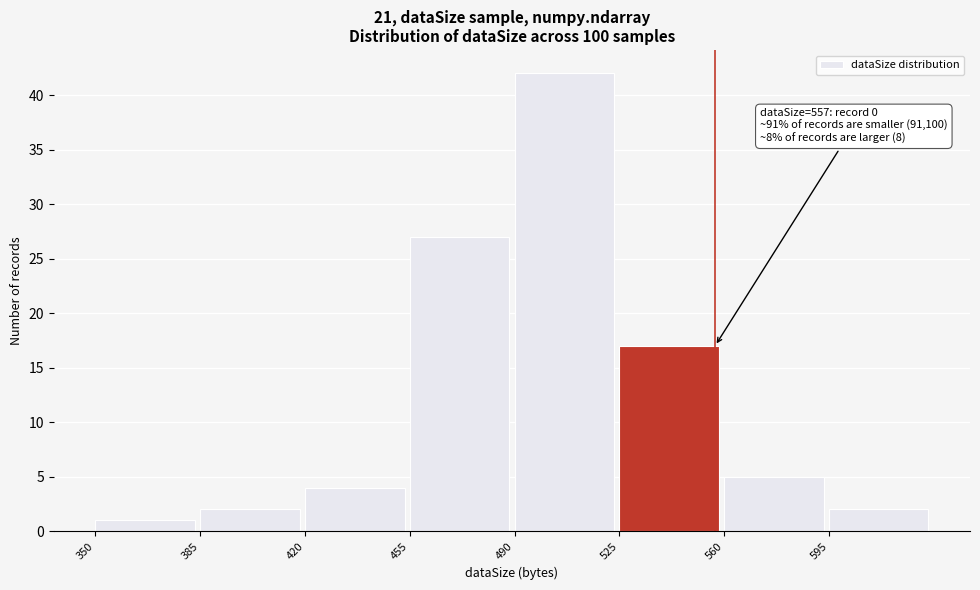

Which range on the x-axis has the tallest bar?

490 to 525